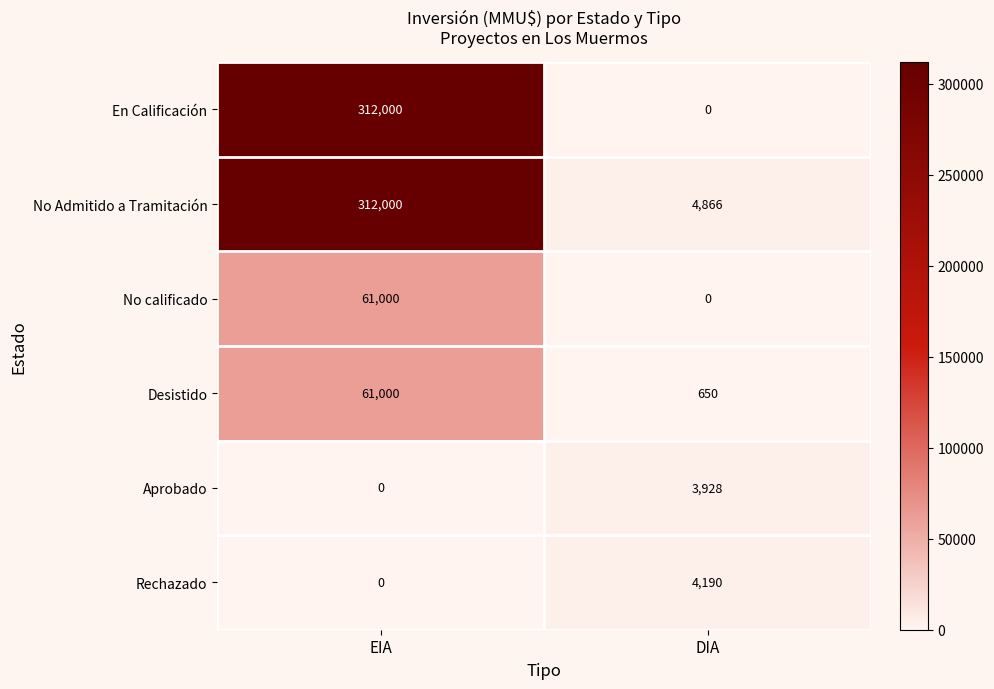

Rank the categories by Aprobado value from lowest to highest.

EIA, DIA